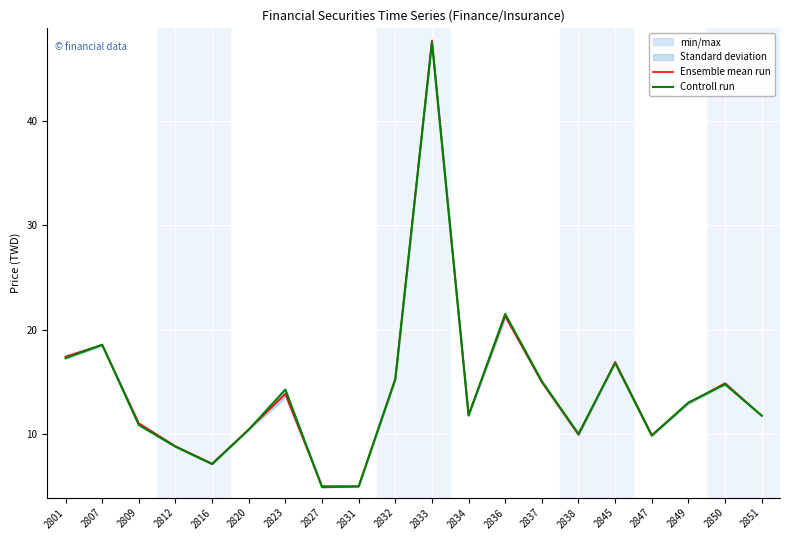

What is the difference between the Ensemble mean run values at 2801 and 2838?

7.5